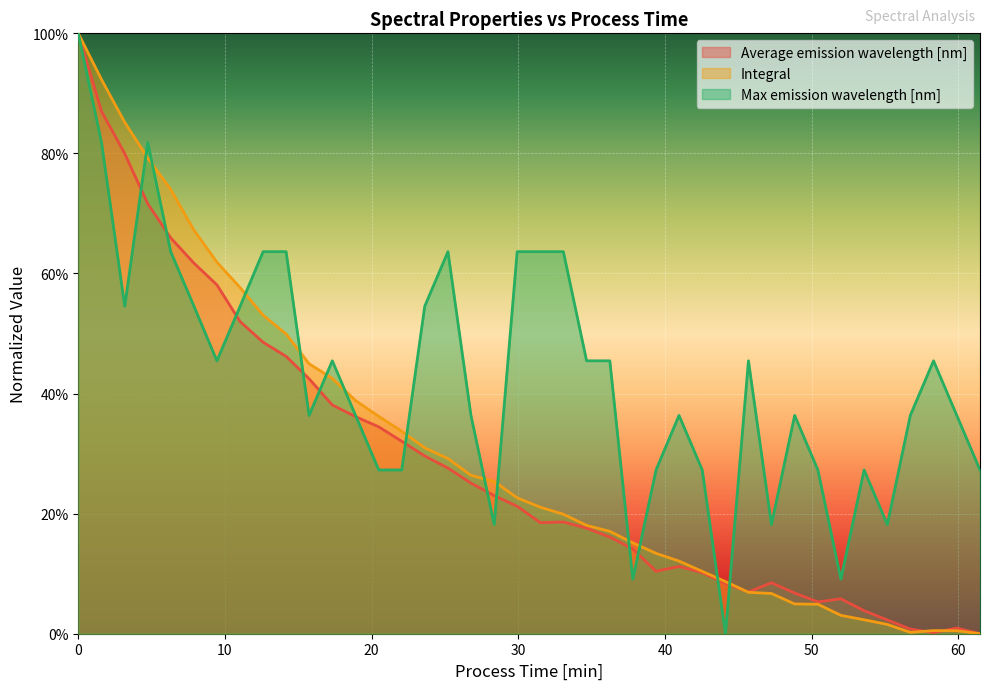

What is the total value across all series at 3.16667?

2.2